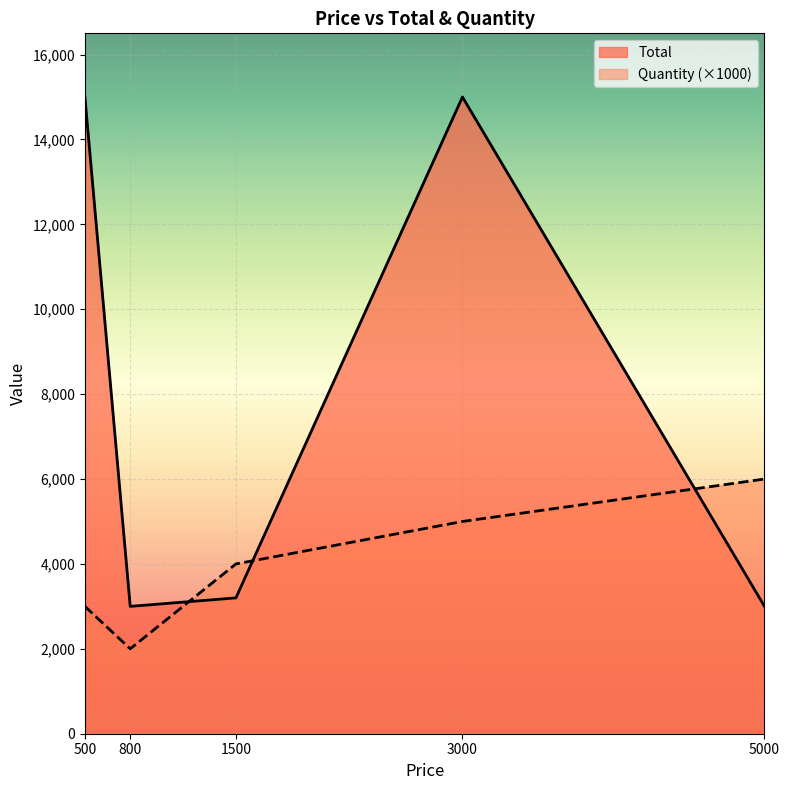

Is it true that Quantity equals 7289 at 3000?

False